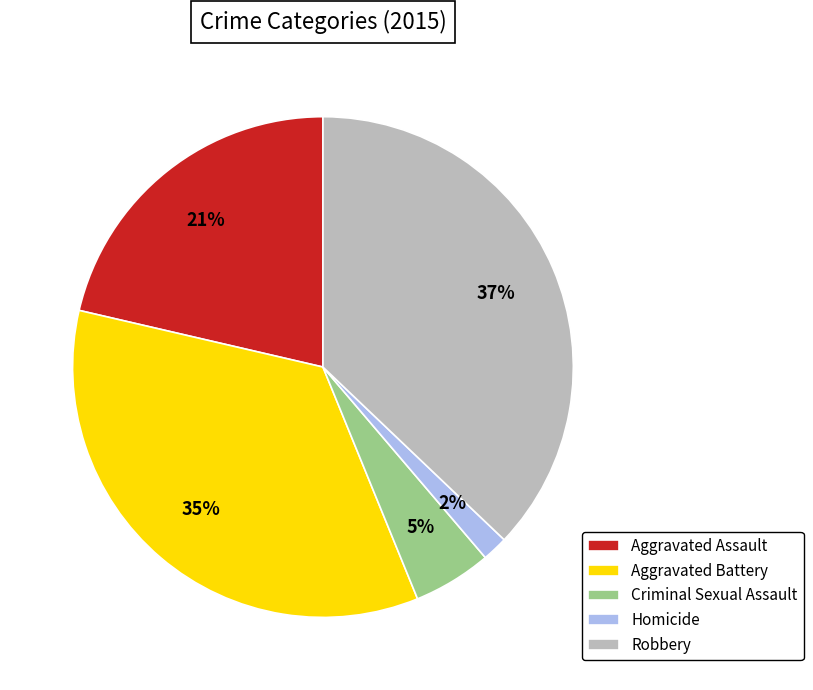

Count the number of slices in the pie.

5